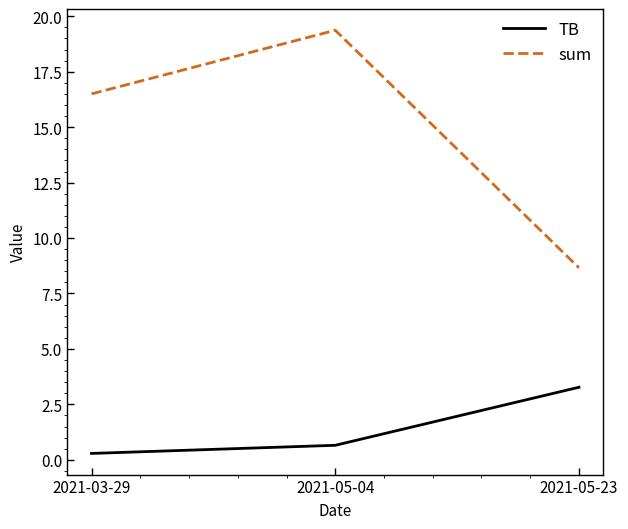

Reading right to left, list all the values displayed in this chart.

TB: 2021-05-23=3.3	2021-05-04=0.7	2021-03-29=0.3
sum: 2021-05-23=8.7	2021-05-04=19.4	2021-03-29=16.5